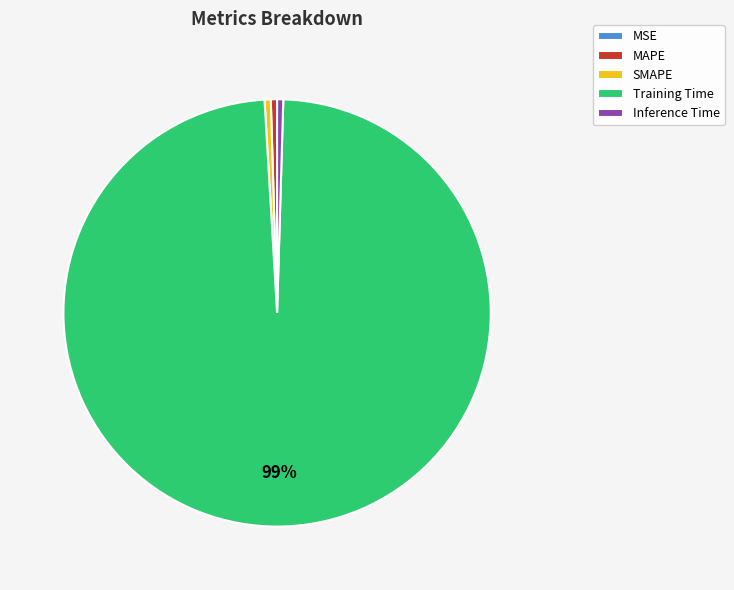

To the nearest percent, what is the average slice percentage?

20%